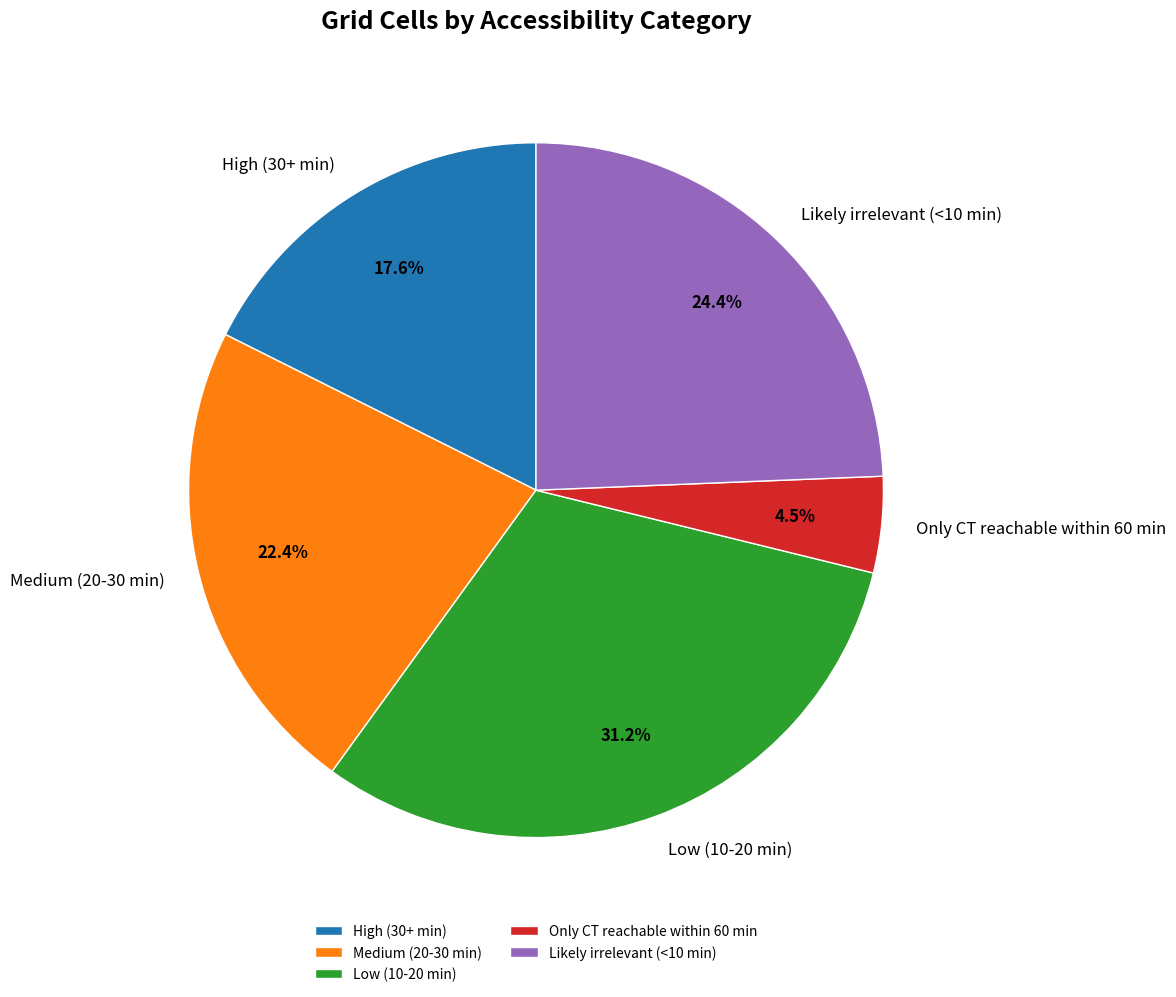

To the nearest percent, what portion does Low (10-20 min) represent?

31%